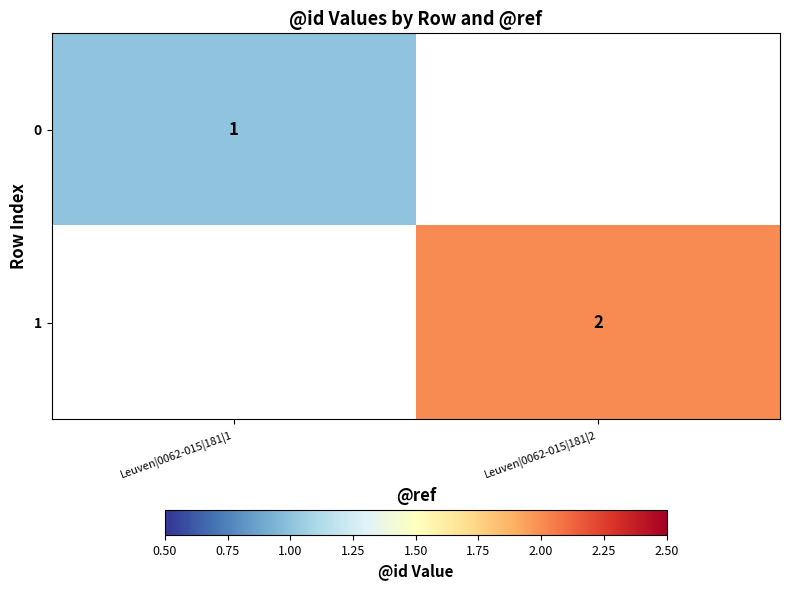

The 1 series shows 3 at Leuven|0062-015|181|2. True or false?

False